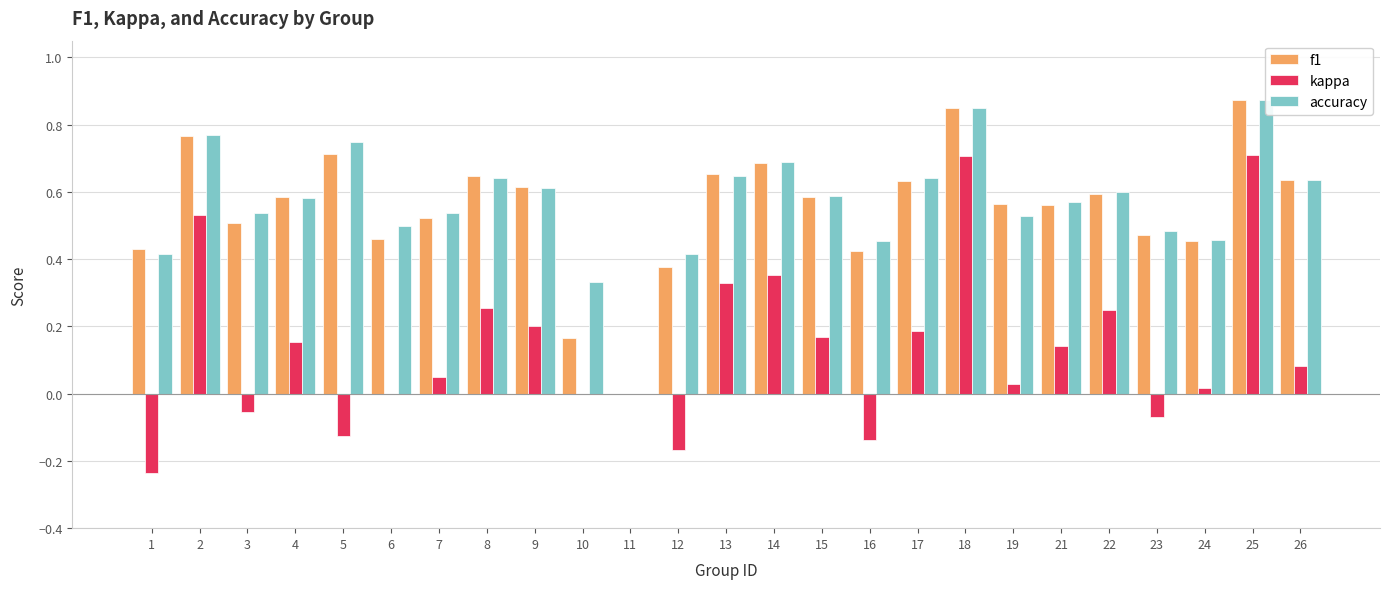

What is the difference between the maximum and minimum values in the f1 series?

0.9